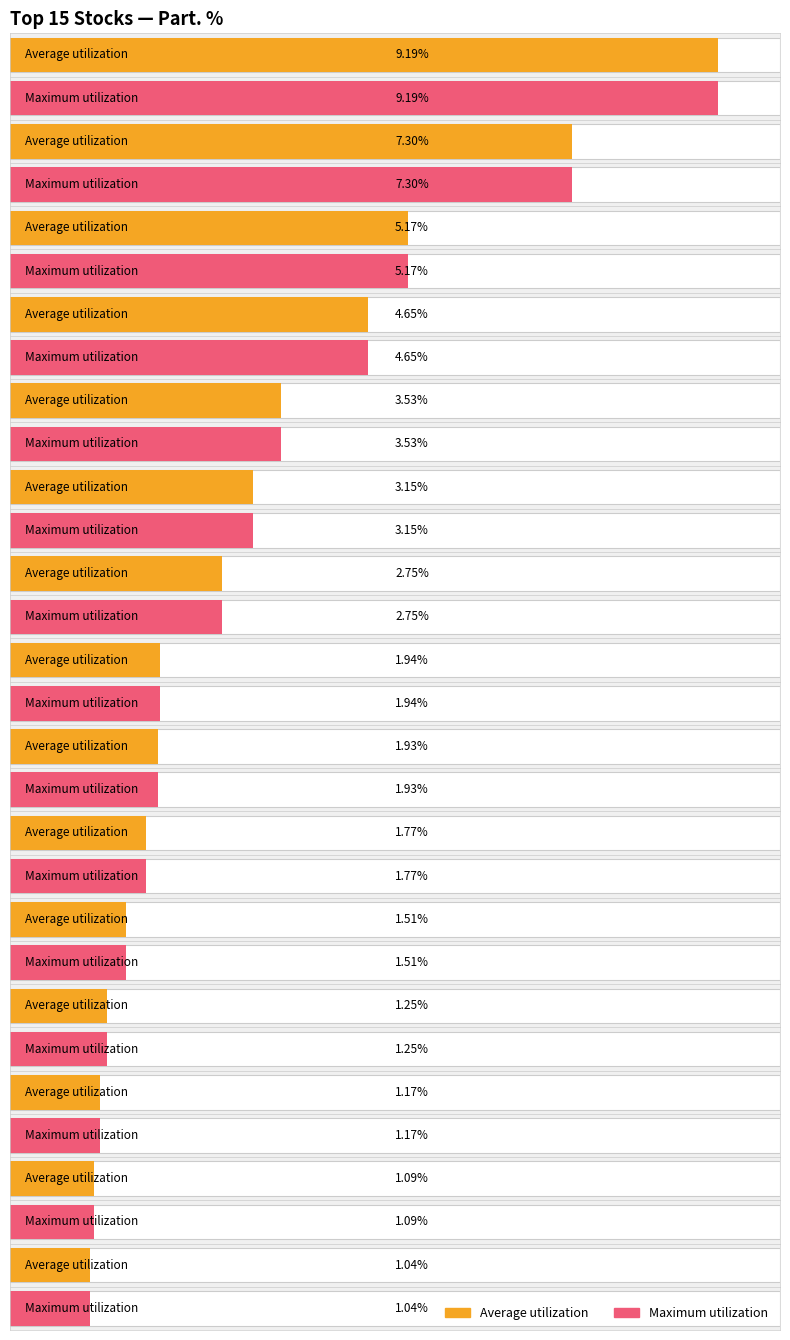

The Average utilization series shows 2.7 at JBSS3. True or false?

True